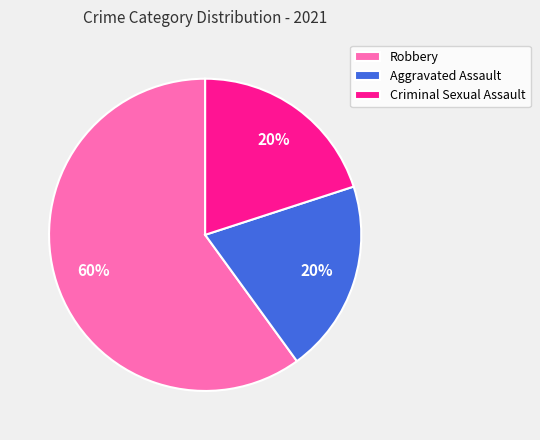

Between Robbery and Aggravated Assault, which is larger?

Robbery